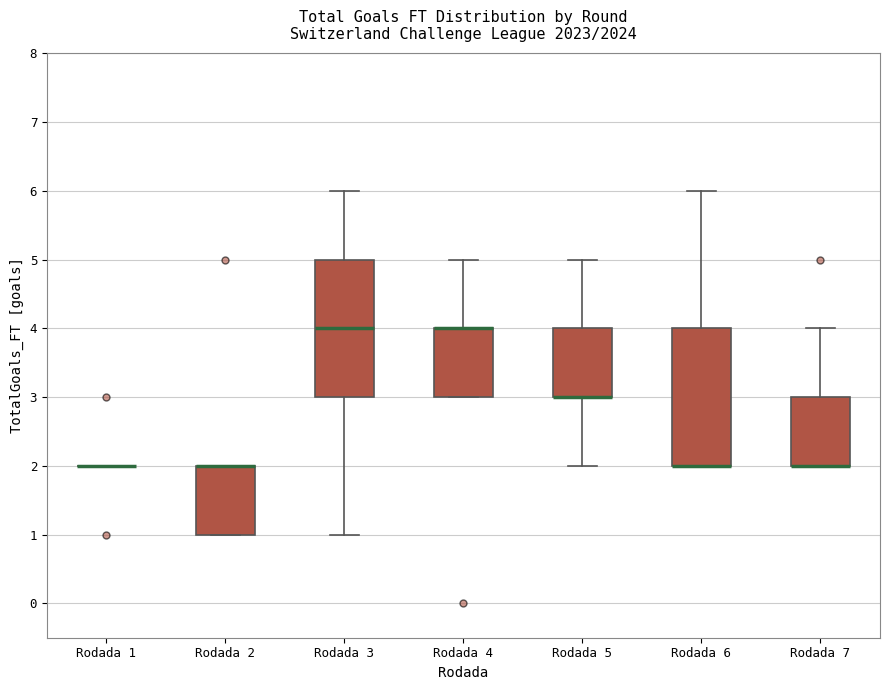

Reading left to right, read every box against the y-axis: the position of its median line, the range the box covers, and the ends of its whiskers. The values are not printed on the chart, so give them approximately, as read against the axis.

Rodada 1: box collapsed to a line at 2, whiskers 2 to 2
Rodada 2: median 2 (drawn on the box's upper edge), box 1 to 2, whiskers 1 to 2
Rodada 3: median 4, box 3 to 5, whiskers 1 to 6
Rodada 4: median 4 (drawn on the box's upper edge), box 3 to 4, whiskers 3 to 5
Rodada 5: median 3 (drawn on the box's lower edge), box 3 to 4, whiskers 2 to 5
Rodada 6: median 2 (drawn on the box's lower edge), box 2 to 4, whiskers 2 to 6
Rodada 7: median 2 (drawn on the box's lower edge), box 2 to 3, whiskers 2 to 4